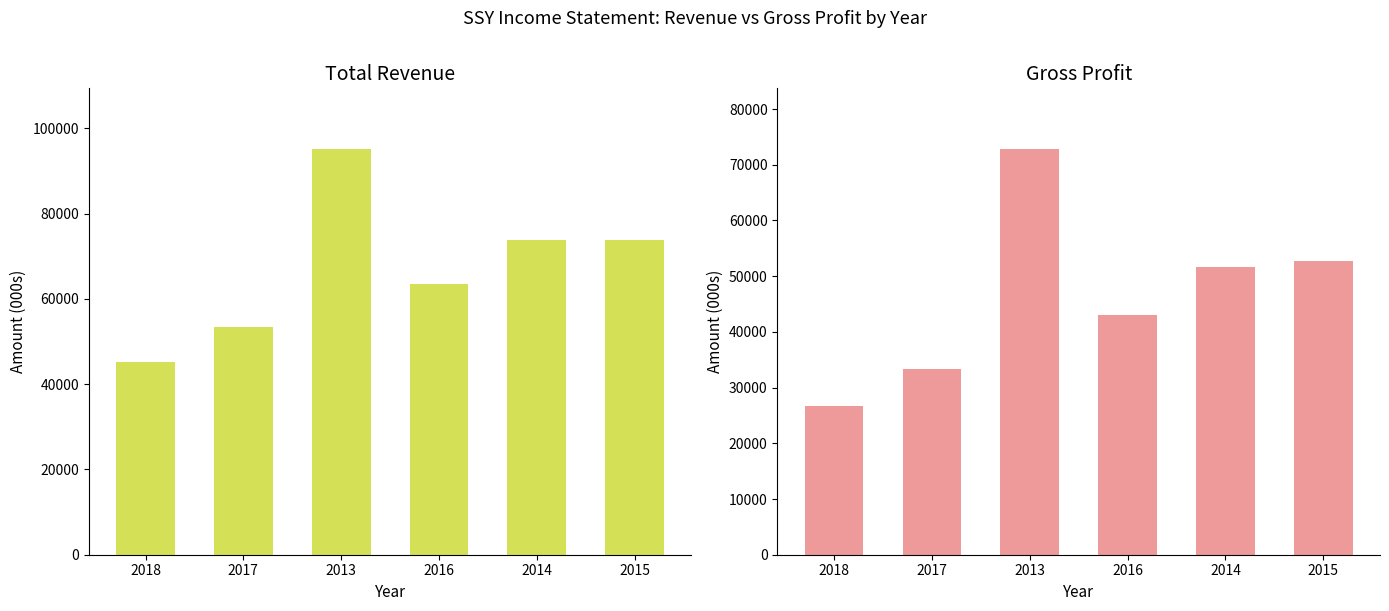

Rank the categories by Total Revenue value from highest to lowest.

2013, 2014, 2015, 2016, 2017, 2018